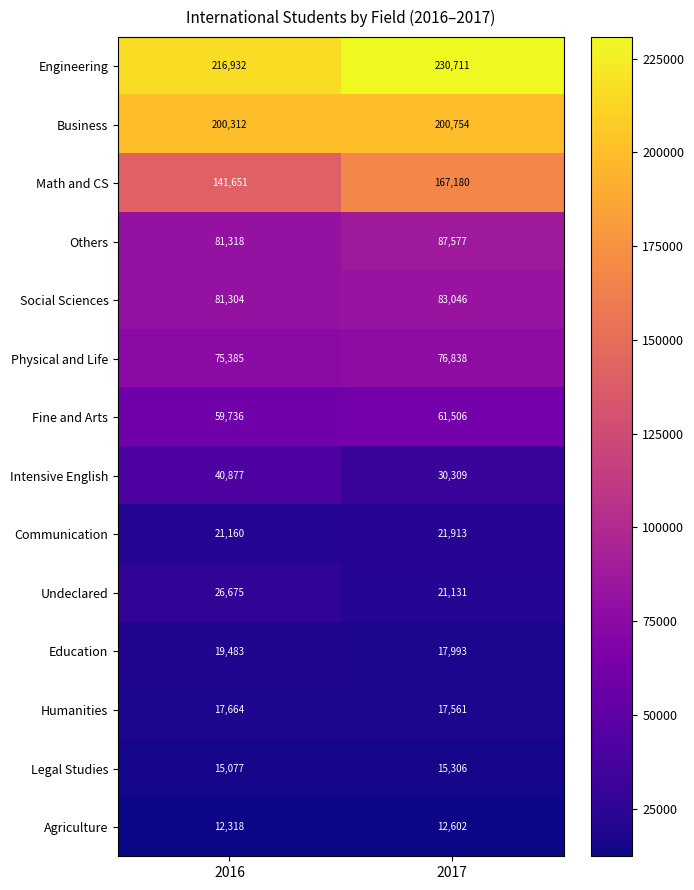

Which series has the largest range (max minus min)?

Math and CS